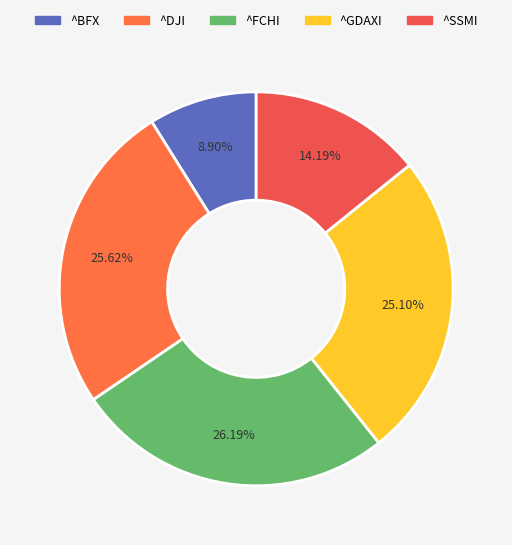

Does ^DJI account for over 50% of the chart?

No